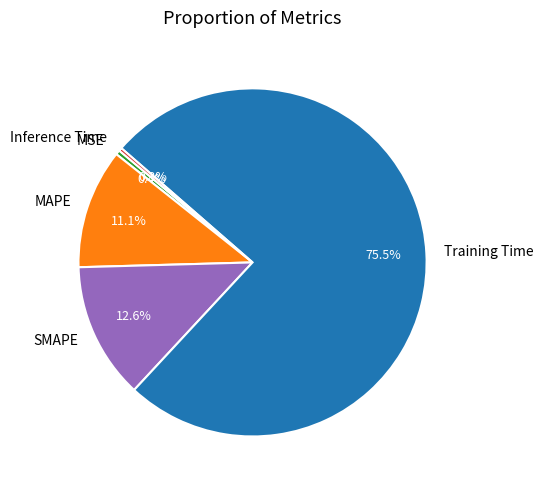

What portion of the pie excludes Inference Time?

99.7%